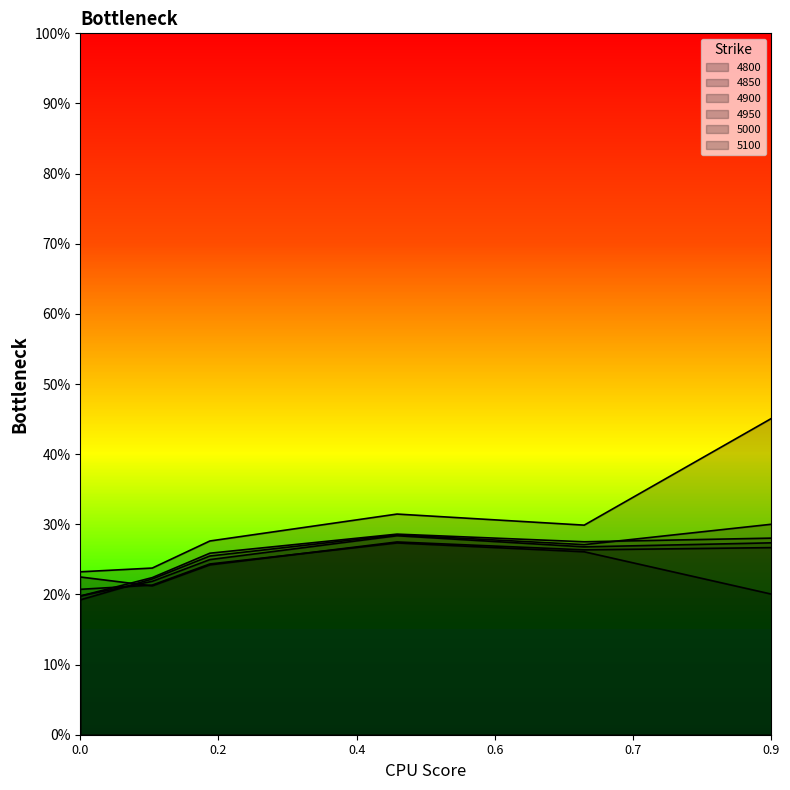

Is it true that 4900 equals 0.1 at 0.1835616438356164?

False